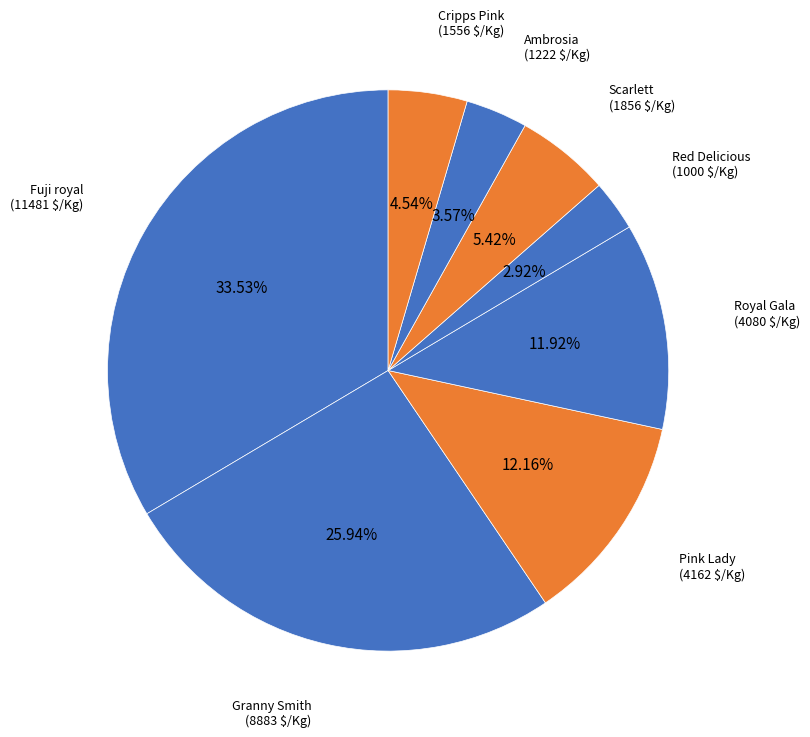

What percentage is the Scarlett slice, to the nearest percent?

5%